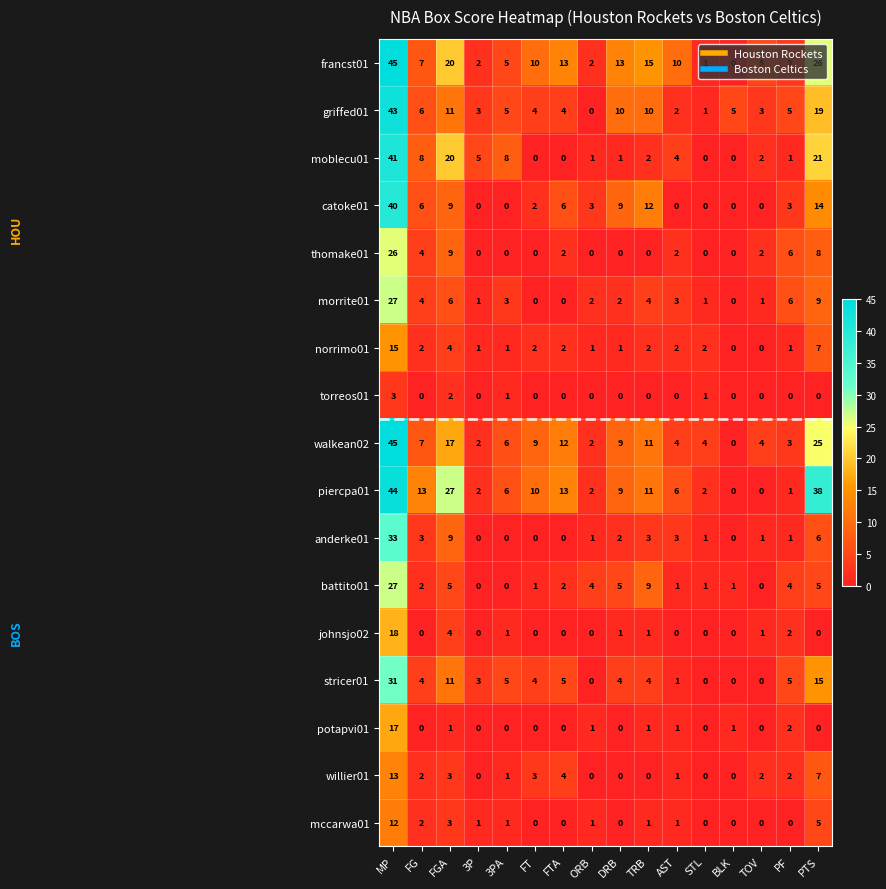

What is the difference between the maximum and second lowest values in the mccarwa01 series?

12